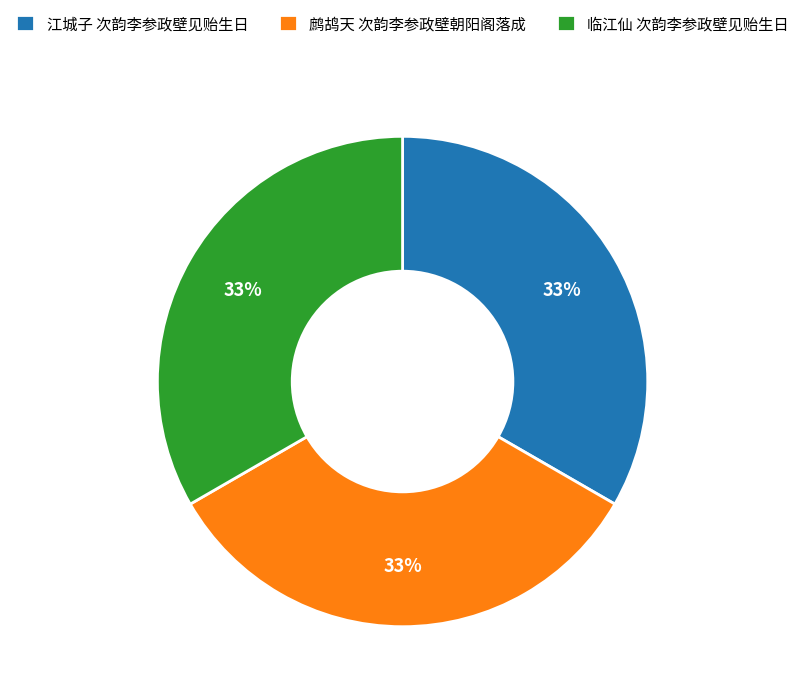

Count the number of slices in the pie.

3